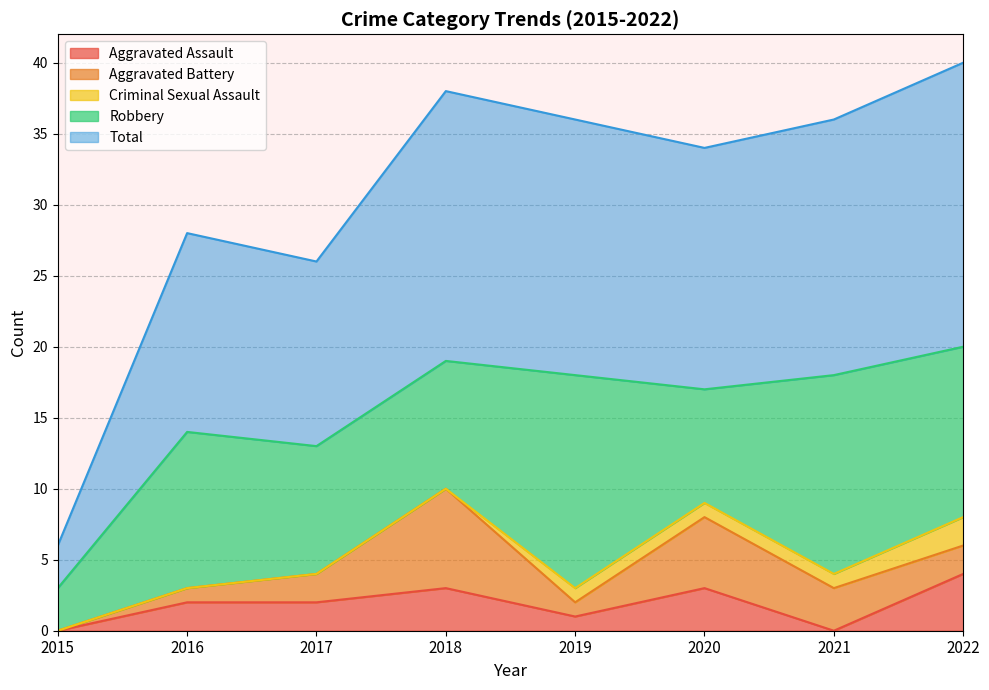

Does the chart display data point markers on the line(s)?

No